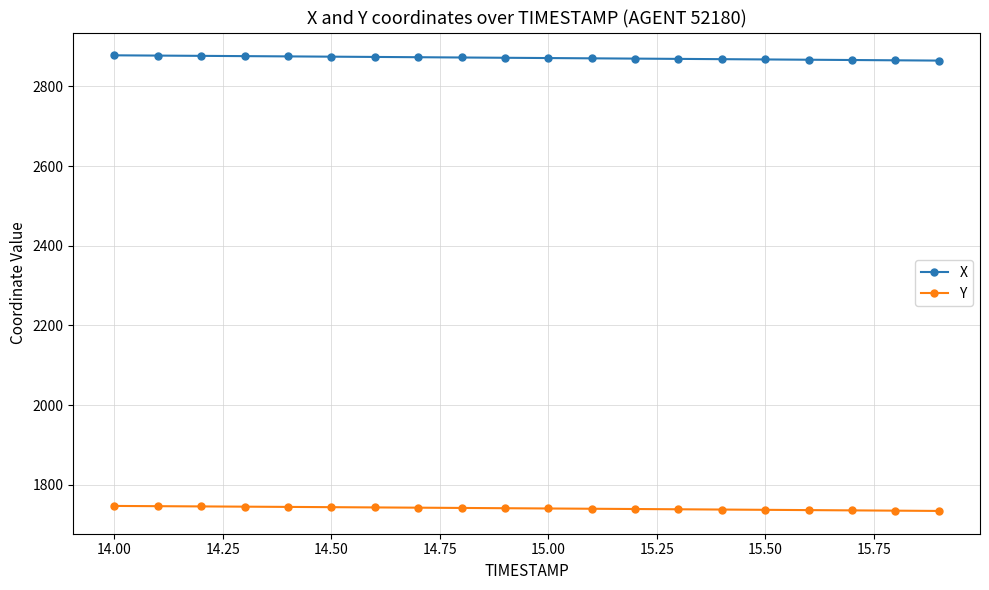

True or false: X and Y intersect in this chart.

False